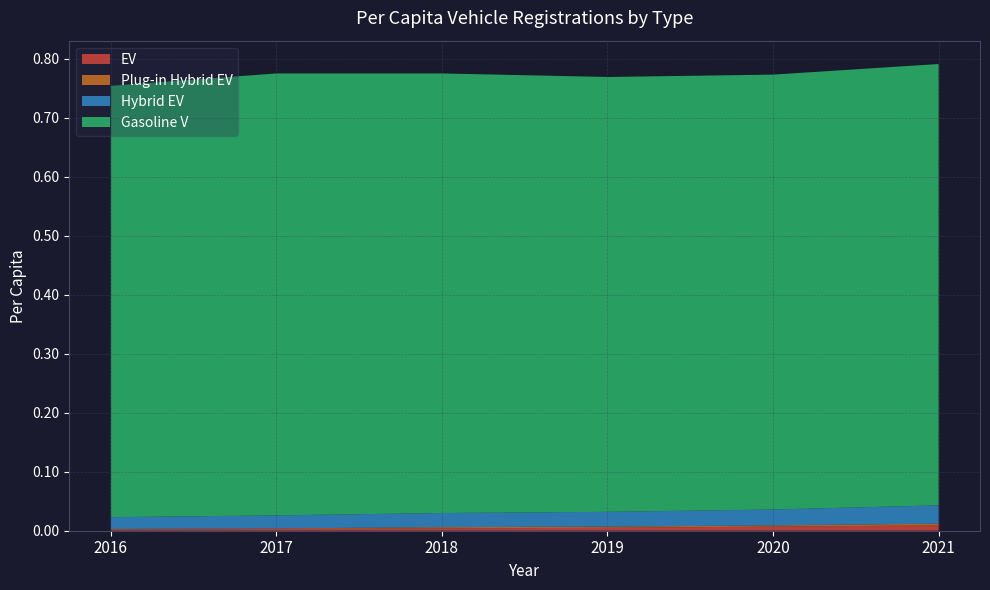

Reading left to right, what are all the values shown in this chart?

EV: 0.0	0.0	0.0	0.0	0.0	0.0
Plug-in Hybrid EV: 0.0	0.0	0.0	0.0	0.0	0.0
Hybrid EV: 0.0	0.0	0.0	0.0	0.0	0.0
Gasoline V: 0.7	0.7	0.7	0.7	0.7	0.7